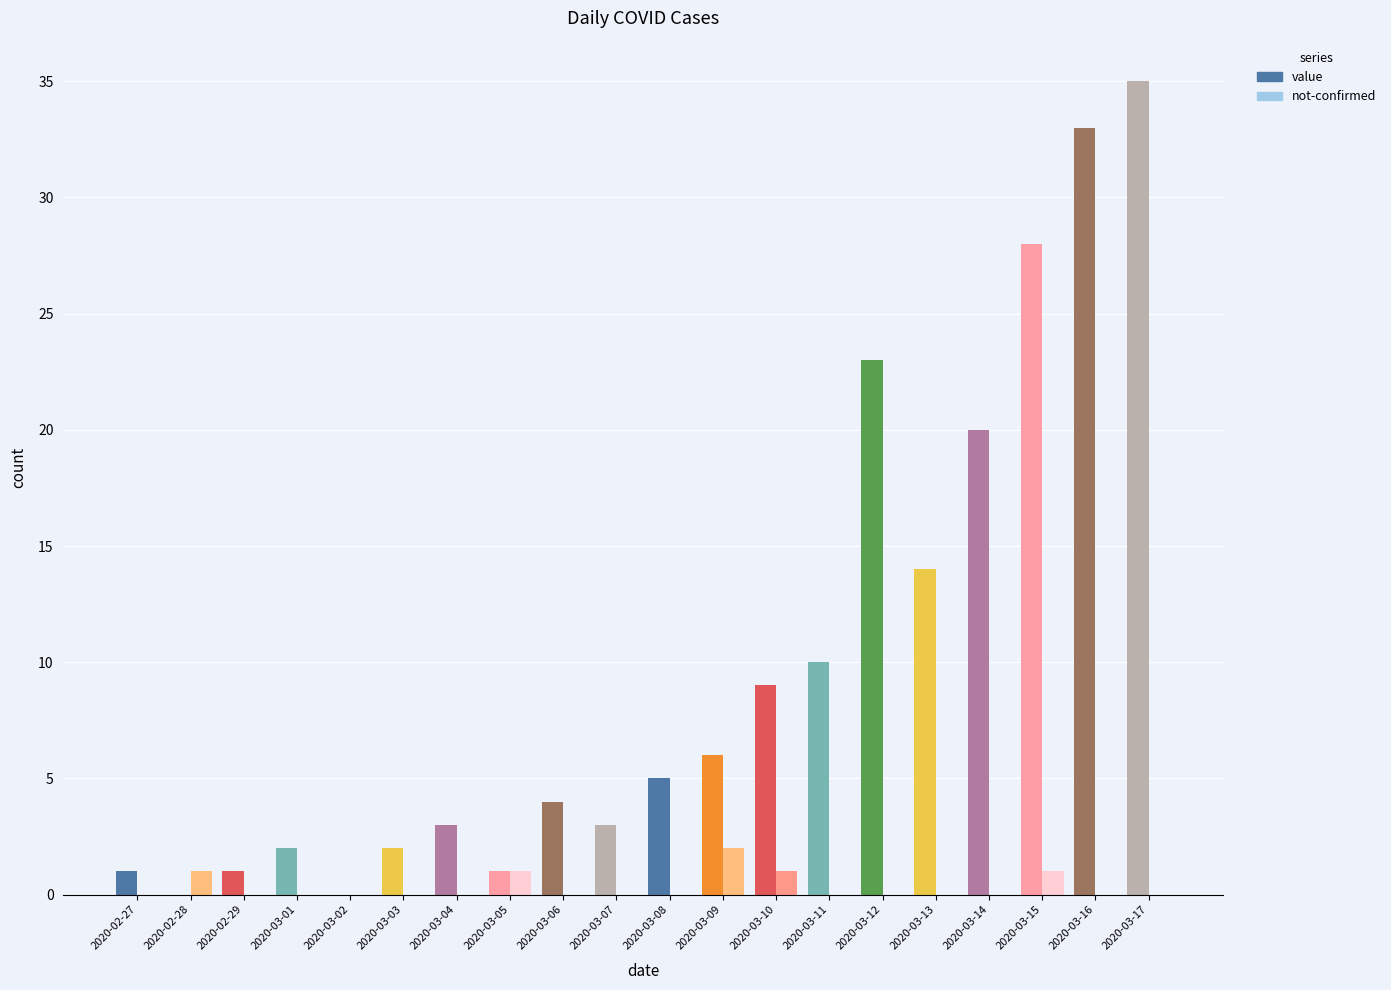

Reading left to right, what are all the values shown in this chart?

value: 2020-02-27=1	2020-02-28=0	2020-02-29=1	2020-03-01=2	2020-03-02=0	2020-03-03=2	2020-03-04=3	2020-03-05=1	2020-03-06=4	2020-03-07=3	2020-03-08=5	2020-03-09=6	2020-03-10=9	2020-03-11=10	2020-03-12=23	2020-03-13=14	2020-03-14=20	2020-03-15=28	2020-03-16=33	2020-03-17=35
not-confirmed: 2020-02-27=0	2020-02-28=1	2020-02-29=0	2020-03-01=0	2020-03-02=0	2020-03-03=0	2020-03-04=0	2020-03-05=1	2020-03-06=0	2020-03-07=0	2020-03-08=0	2020-03-09=2	2020-03-10=1	2020-03-11=0	2020-03-12=0	2020-03-13=0	2020-03-14=0	2020-03-15=1	2020-03-16=0	2020-03-17=0